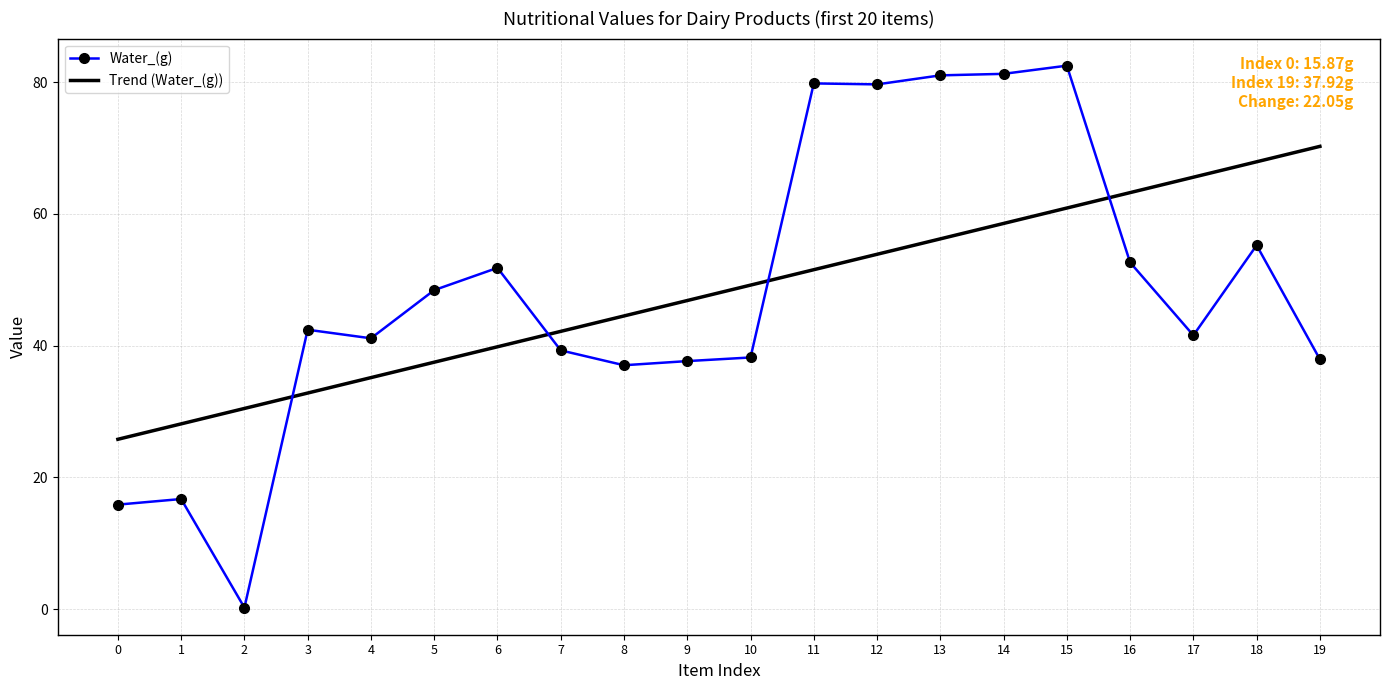

Which series has the widest spread of values?

Water_(g)